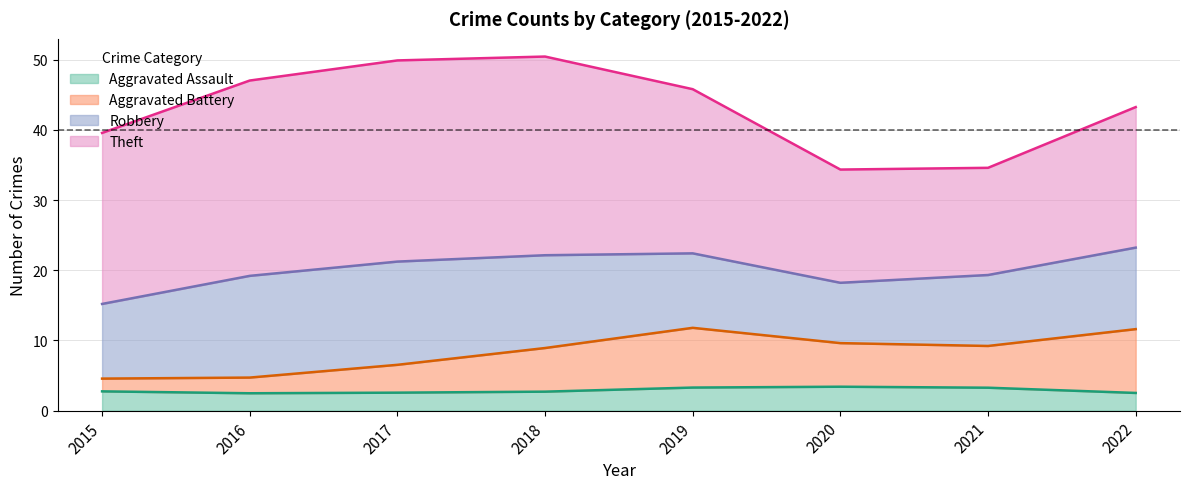

True or false: Aggravated Battery and Theft cross at least once.

False